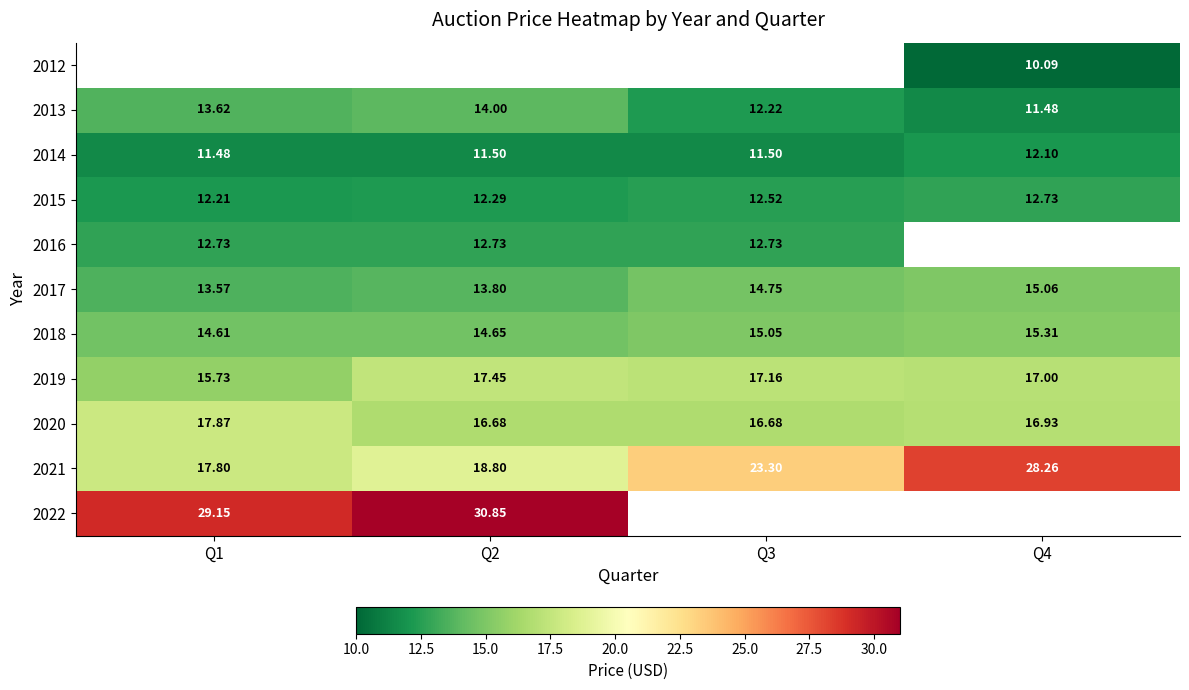

How many categories are shown in the chart?

4